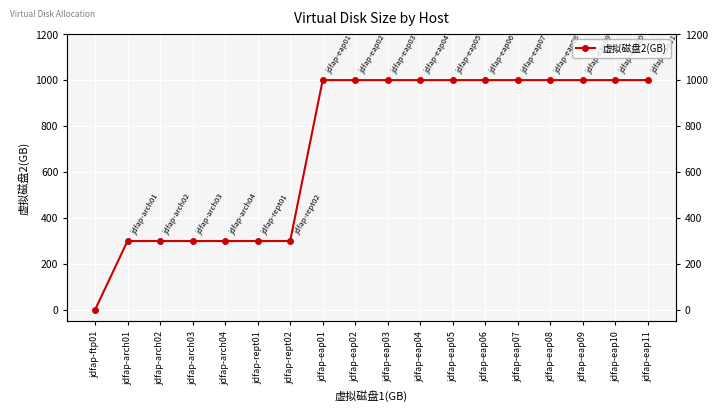

Reading right to left, list all the values displayed in this chart.

jdfap-eap11=1000	jdfap-eap10=1000	jdfap-eap09=1000	jdfap-eap08=1000	jdfap-eap07=1000	jdfap-eap06=1000	jdfap-eap05=1000	jdfap-eap04=1000	jdfap-eap03=1000	jdfap-eap02=1000	jdfap-eap01=1000	jdfap-rept02=300	jdfap-rept01=300	jdfap-arch04=300	jdfap-arch03=300	jdfap-arch02=300	jdfap-arch01=300	jdfap-ftp01=0